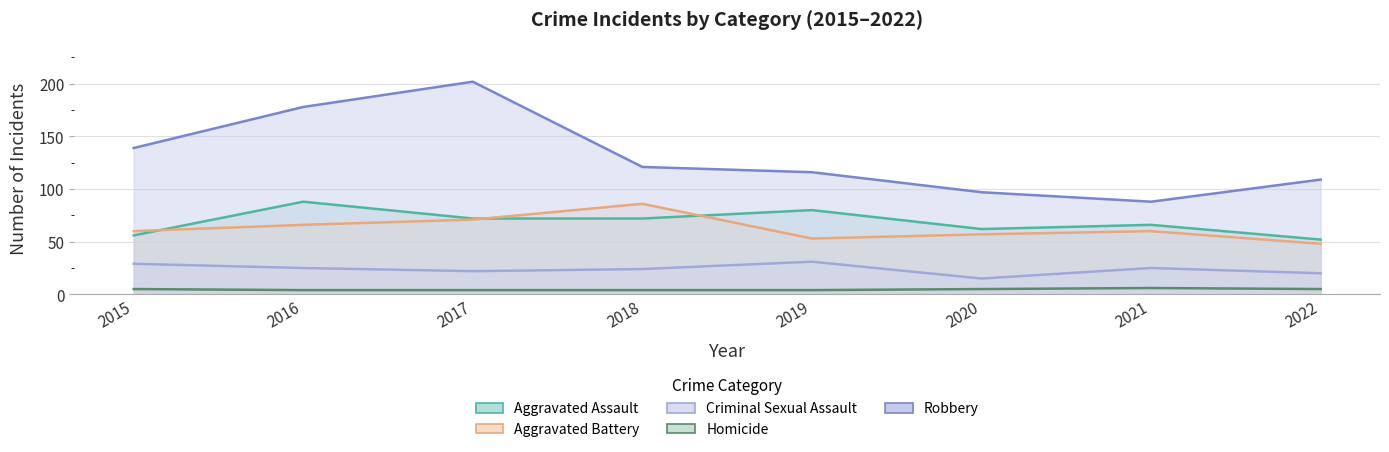

Reading left to right, transcribe all the data shown in this chart.

Aggravated Assault: 2015=56	2016=88	2017=72	2018=72	2019=80	2020=62	2021=66	2022=52
Aggravated Battery: 2015=60	2016=66	2017=71	2018=86	2019=53	2020=57	2021=60	2022=48
Criminal Sexual Assault: 2015=29	2016=25	2017=22	2018=24	2019=31	2020=15	2021=25	2022=20
Homicide: 2015=5	2016=4	2017=4	2018=4	2019=4	2020=5	2021=6	2022=5
Robbery: 2015=139	2016=178	2017=202	2018=121	2019=116	2020=97	2021=88	2022=109